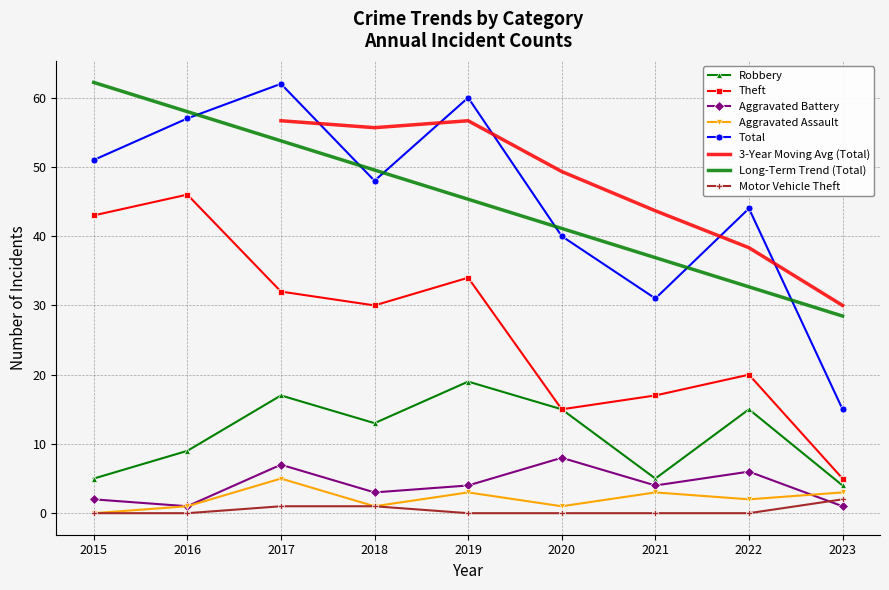

Where does the Aggravated Battery series first go above 4?

2017